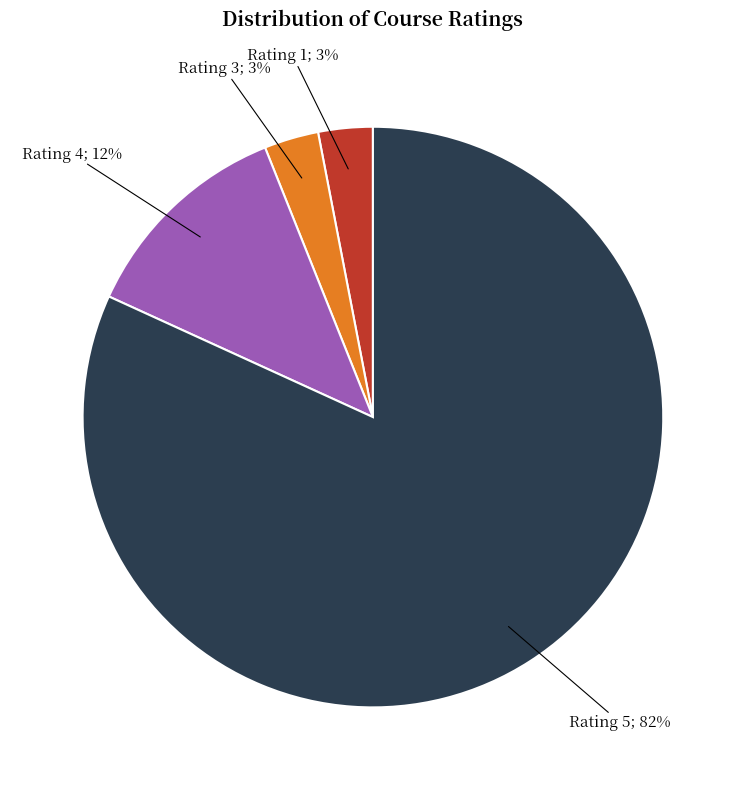

How many segments does this pie chart have?

4